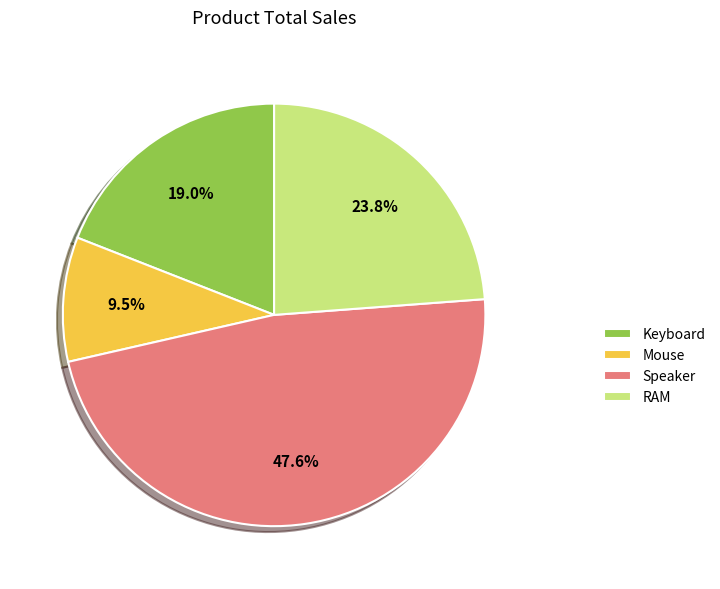

To the nearest percent, what is the average slice percentage?

25%